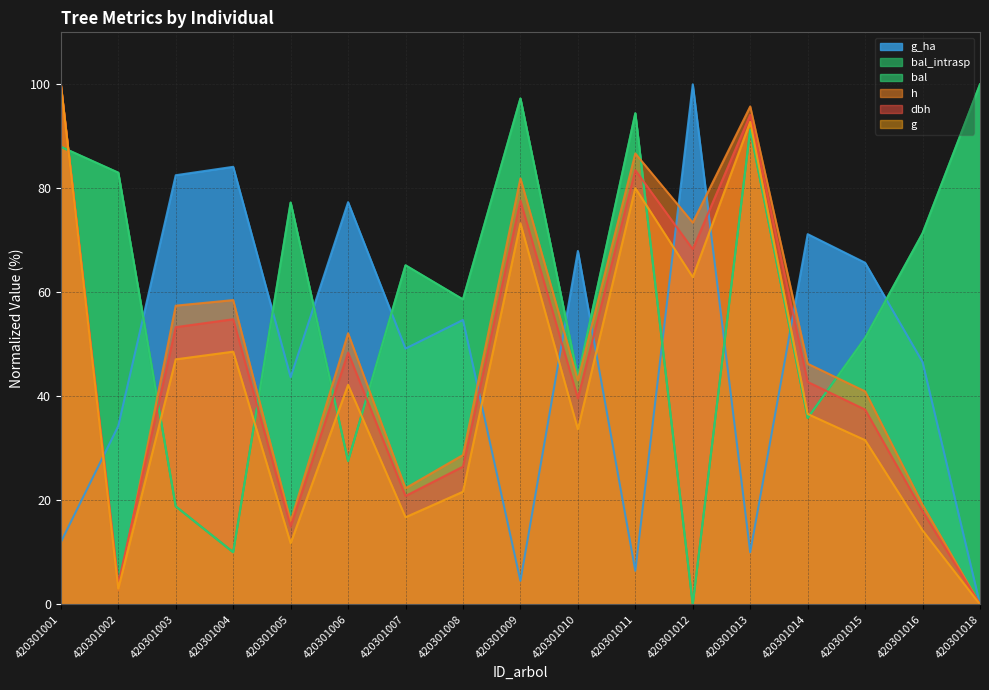

Which series has the widest spread of values?

dbh